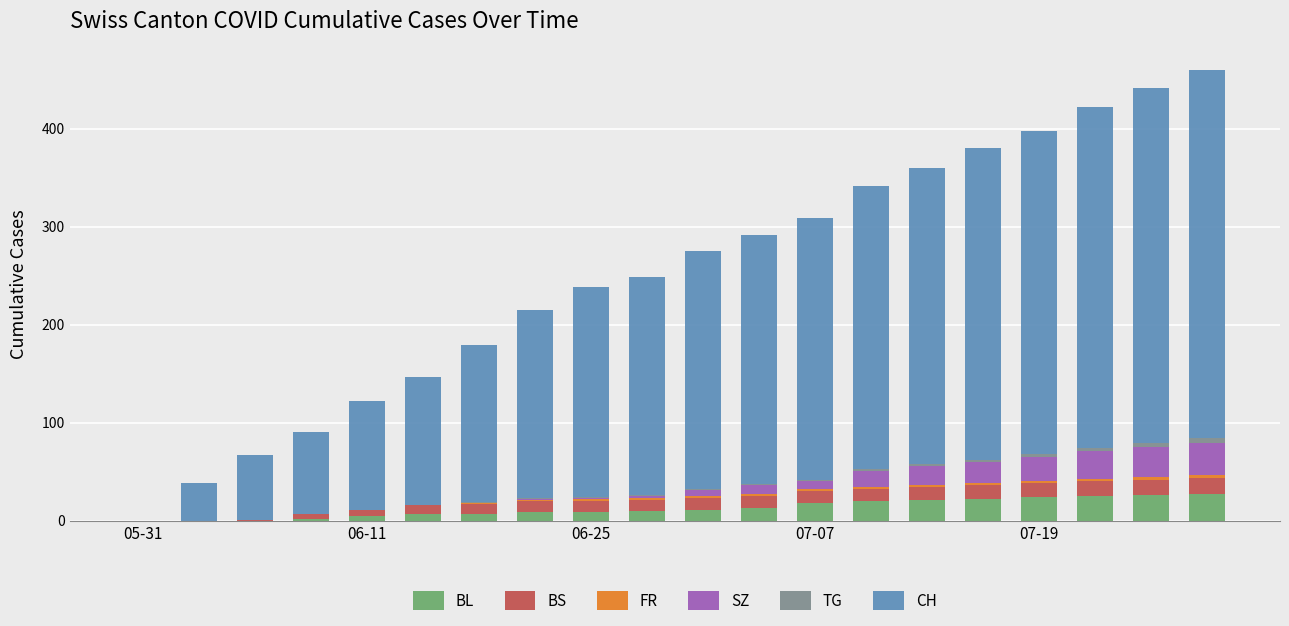

Does the chart contain stacked bars?

Yes